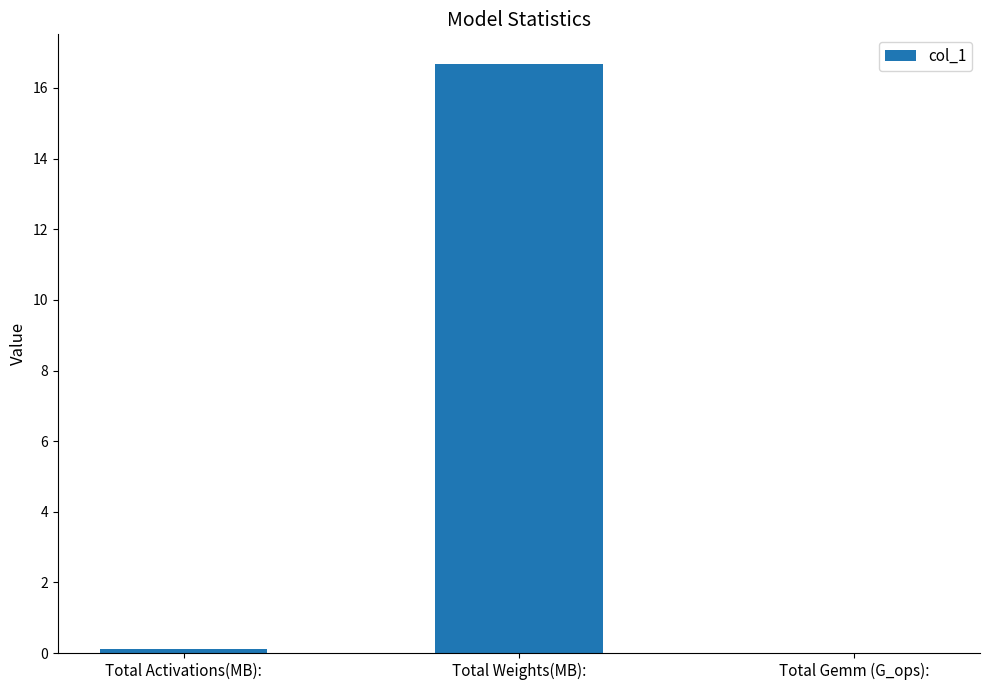

What is the change in value from Total Activations(MB): to Total Weights(MB):?

+16.6